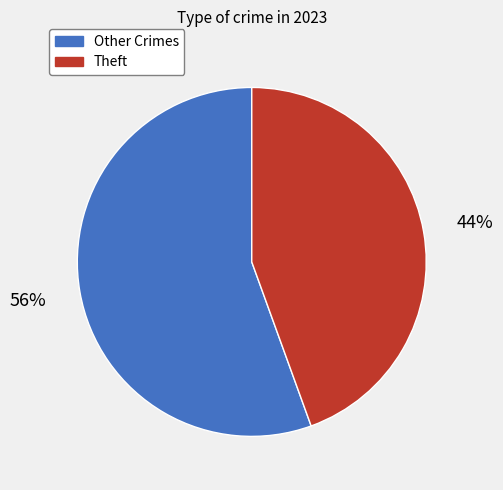

Is there a majority slice in this chart?

Yes